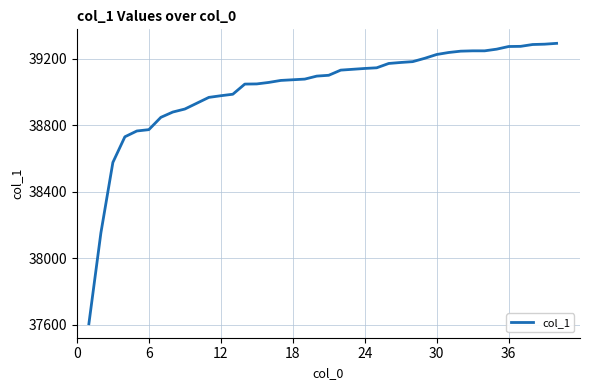

How many lines are shown in the chart?

1